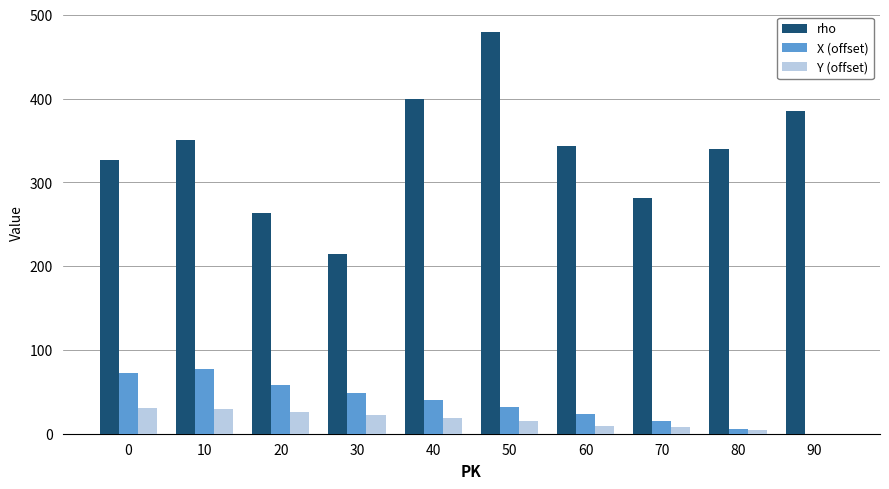

What is the highest value of the X (offset) series?

77